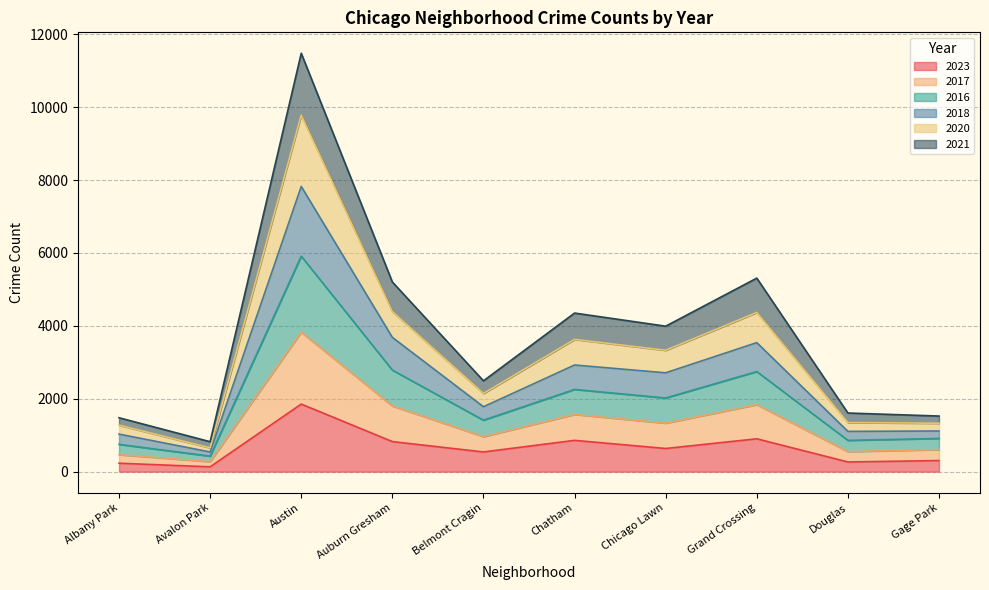

Rank the categories by 2023 value from lowest to highest.

Avalon Park, Albany Park, Douglas, Gage Park, Belmont Cragin, Chicago Lawn, Auburn Gresham, Chatham, Grand Crossing, Austin